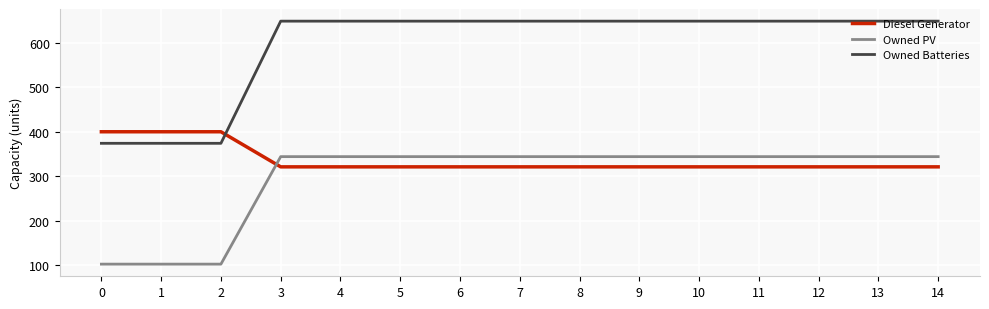

What is the spread (max minus min) of values at 3?

328